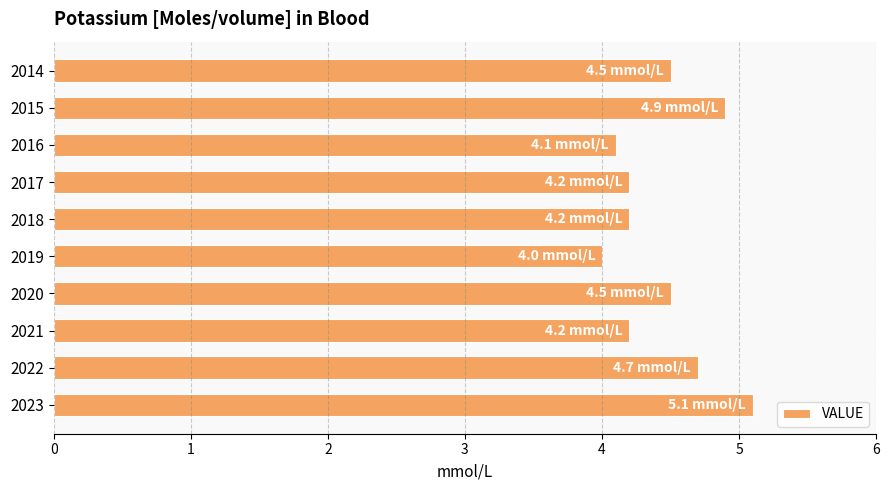

What is the value of the 10th bar from the top?

5.1